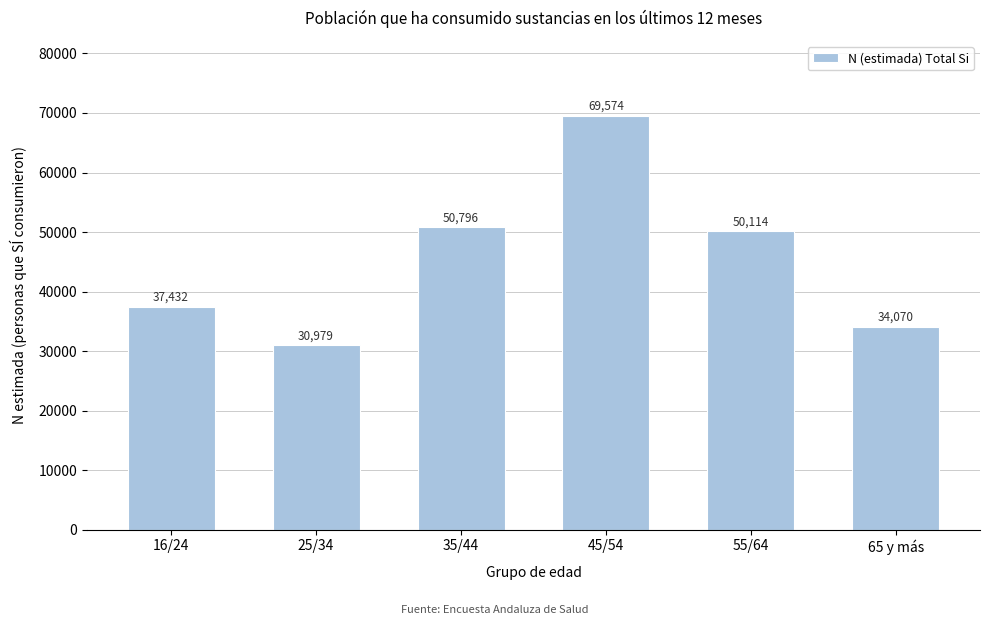

Reading left to right, extract all data points from this chart.

37432	30979	50796	69574	50114	34070